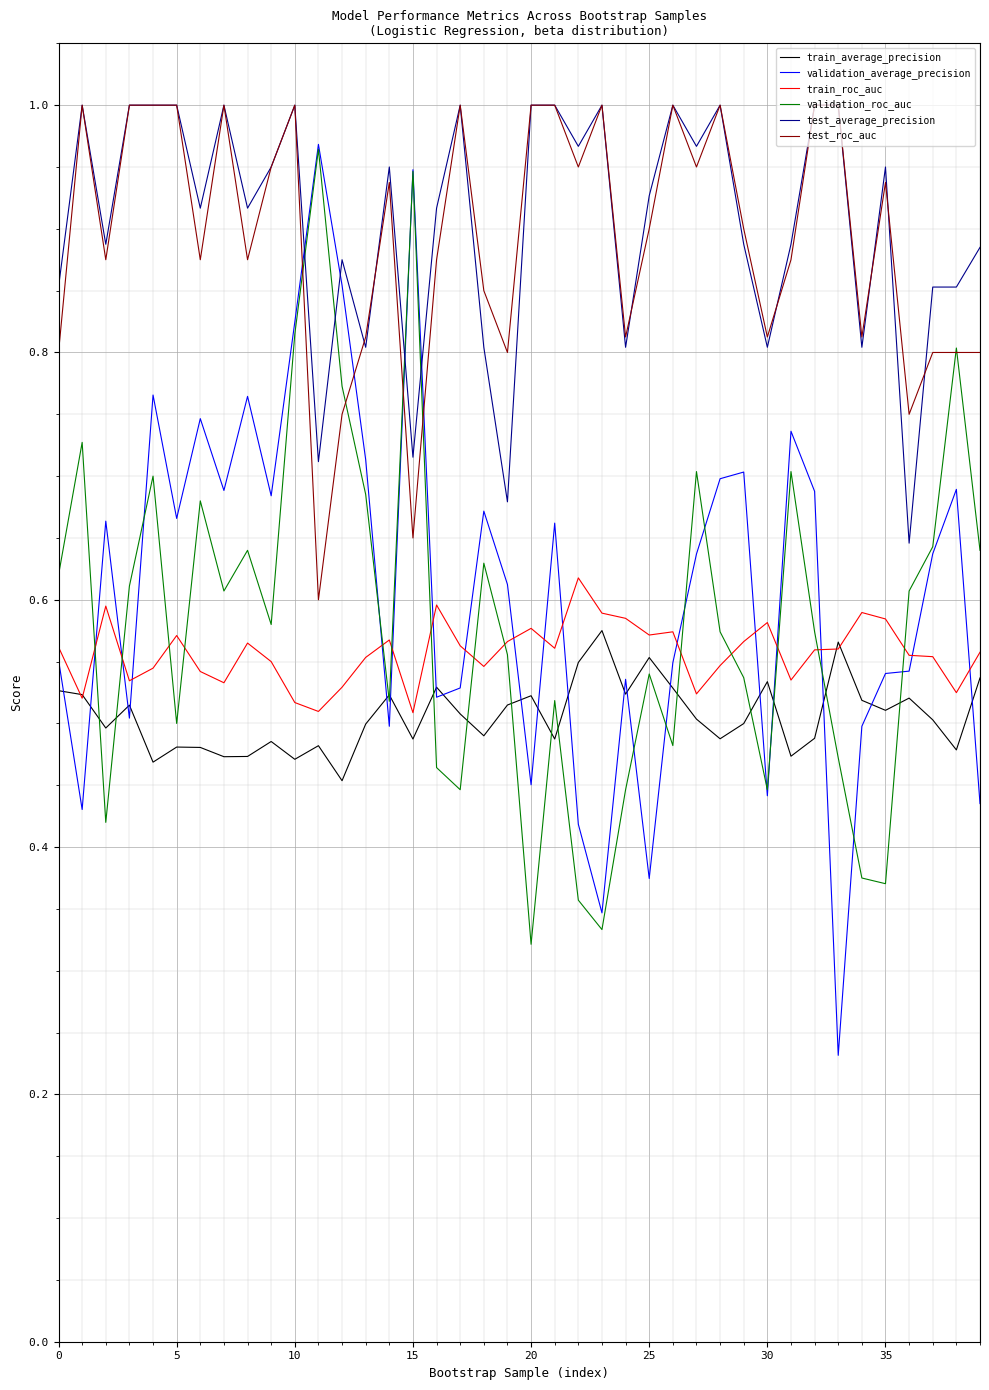

How many categories are shown in the chart?

40